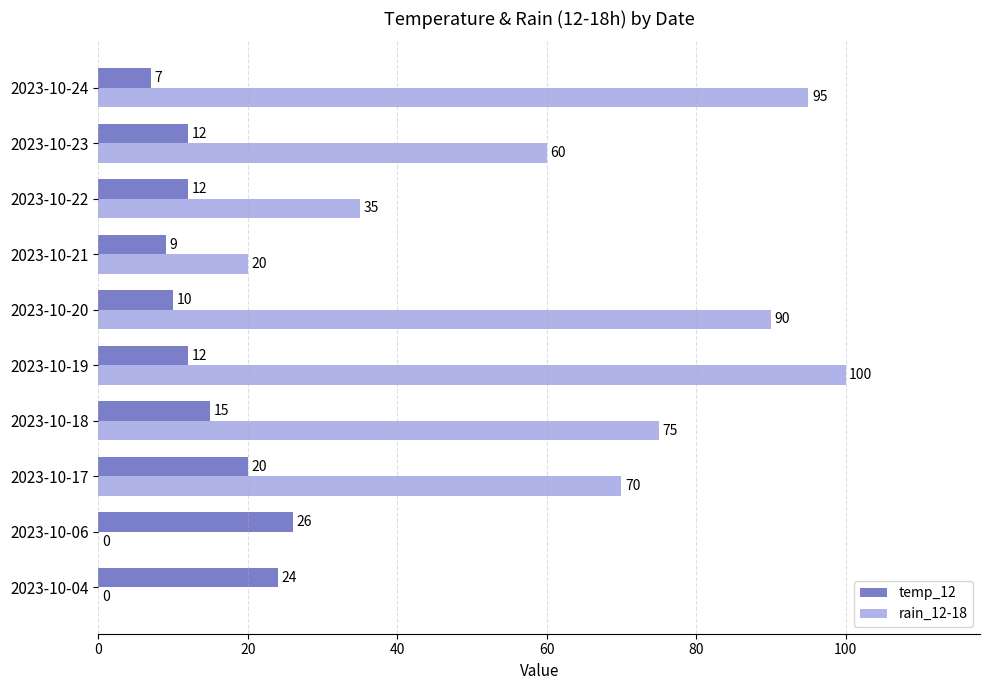

What are all the series names shown in the legend?

temp_12, rain_12-18